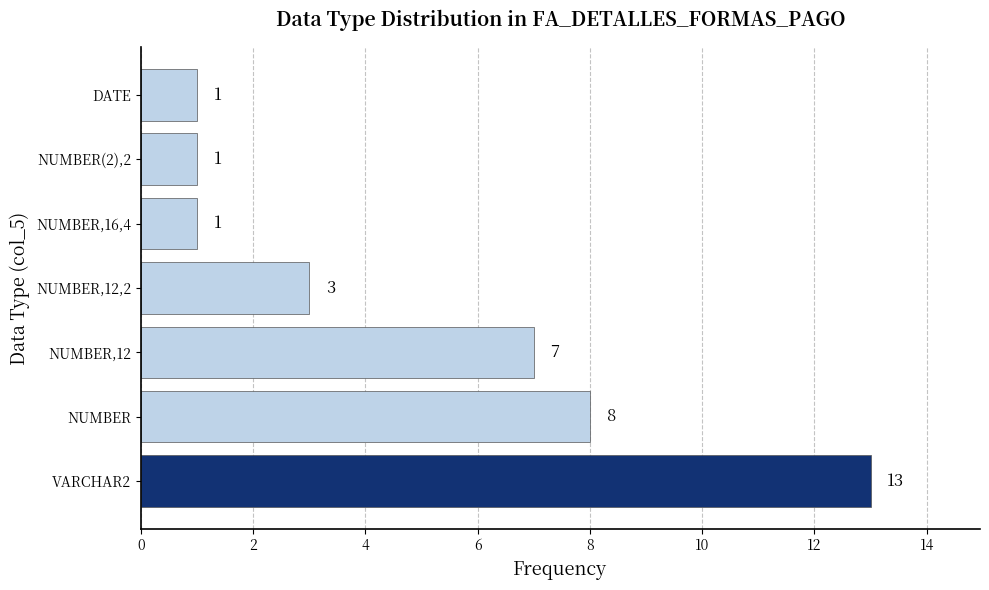

What is the sum of all values?

34